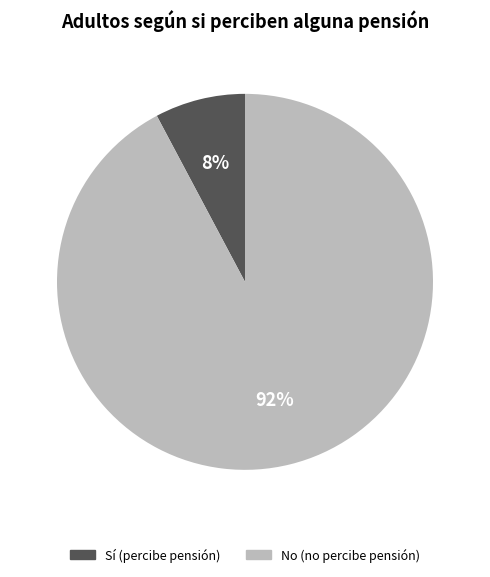

Is there a majority slice in this chart?

Yes